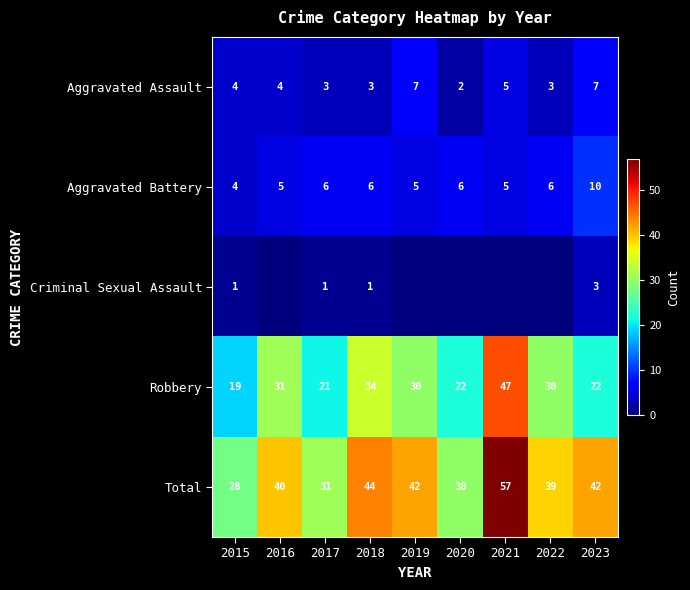

Read the Robbery value at 2019, to the nearest 5.

30